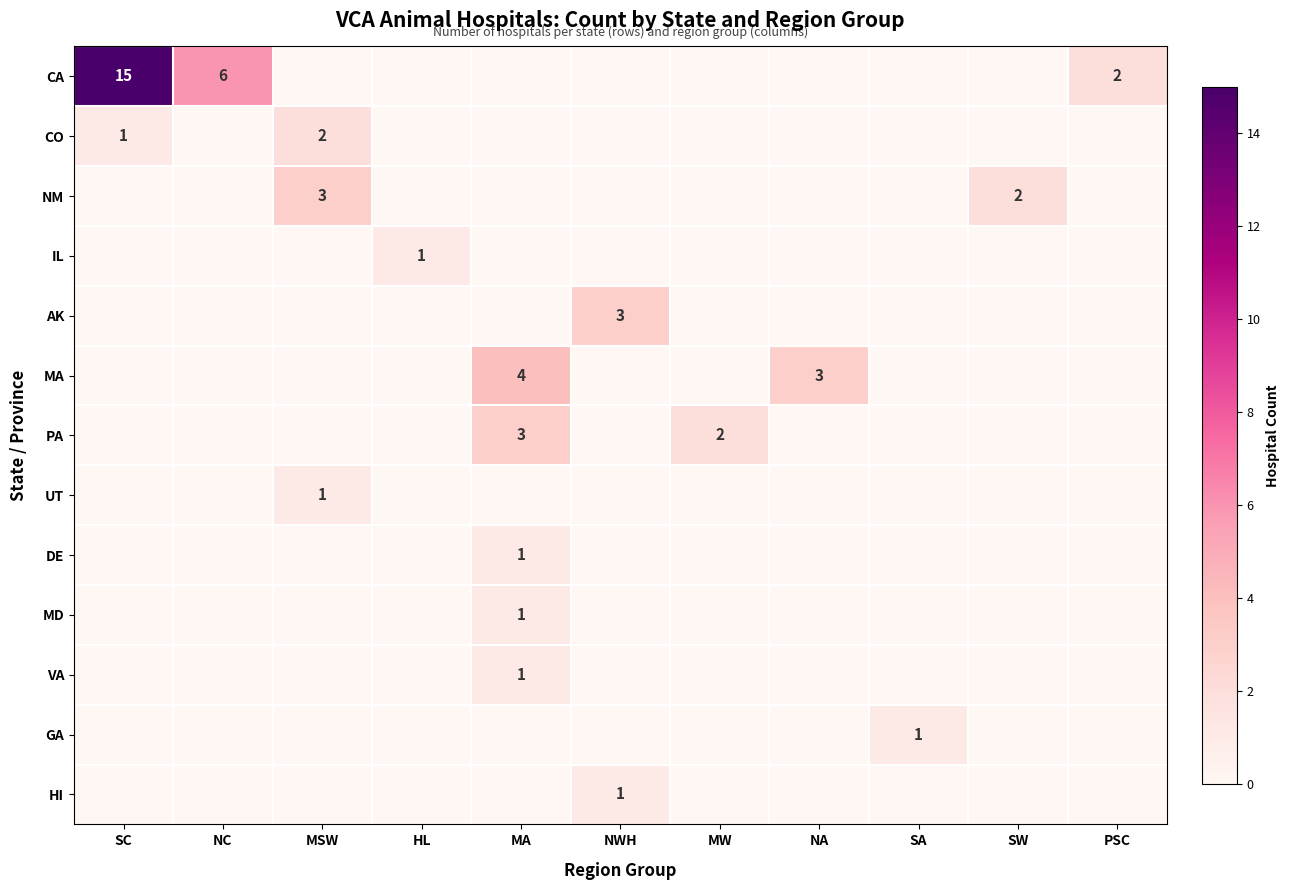

The CO series shows 2 at MSW. True or false?

True